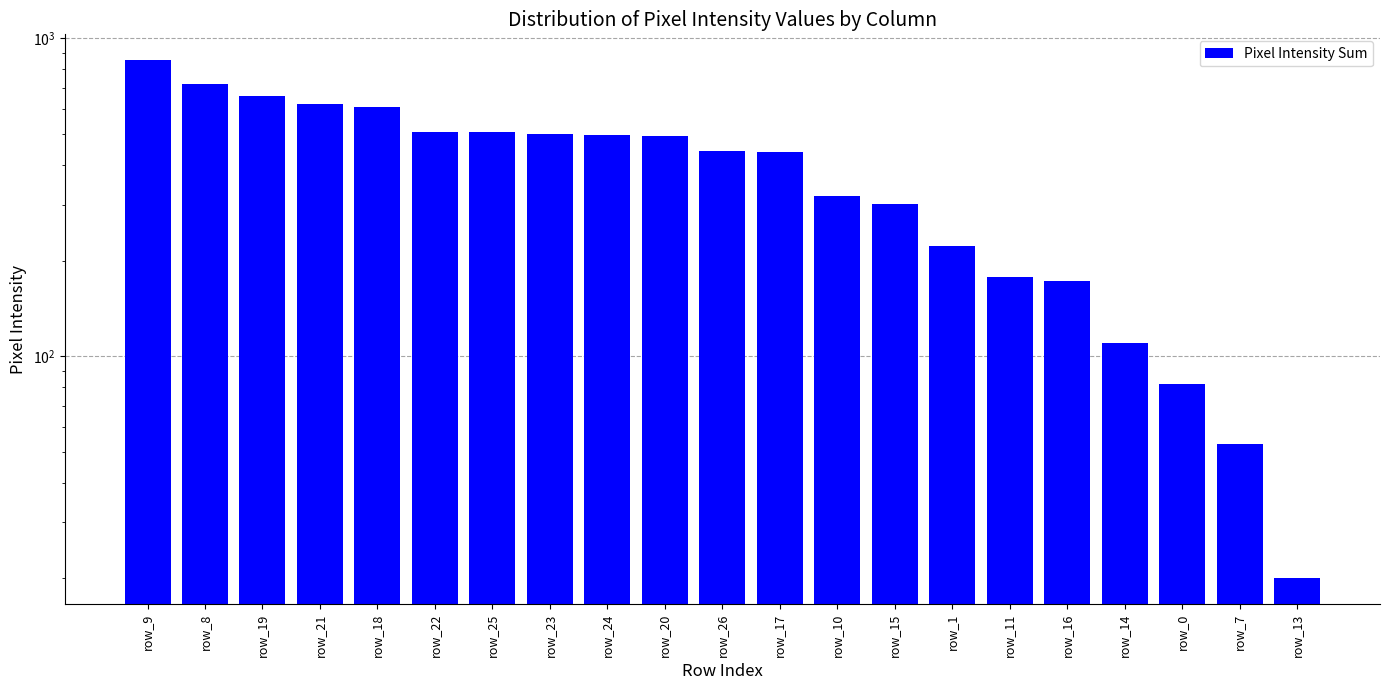

What position from the right is row_15?

8